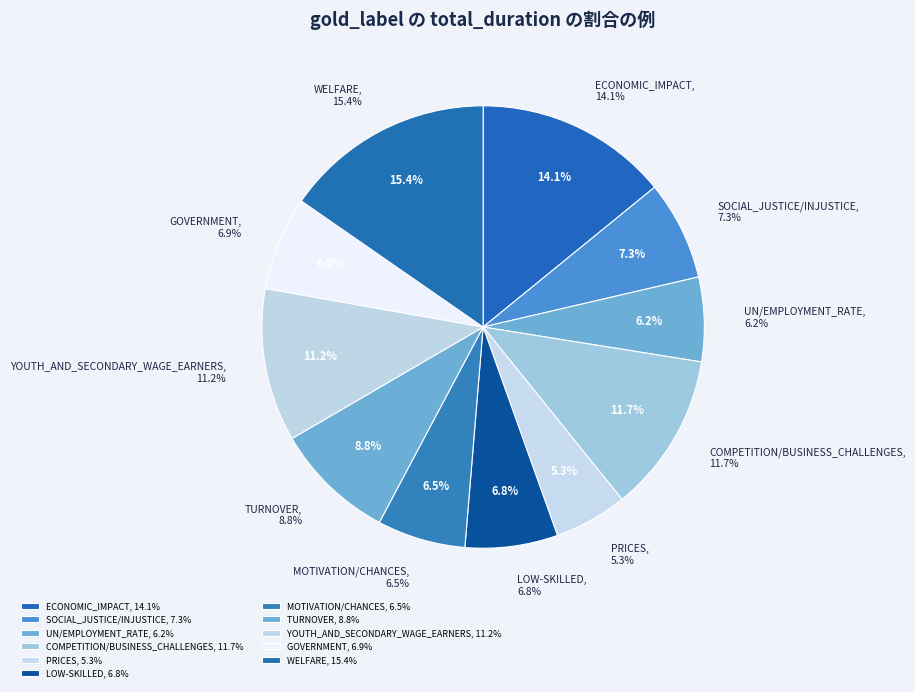

Which slice is the smallest?

PRICES